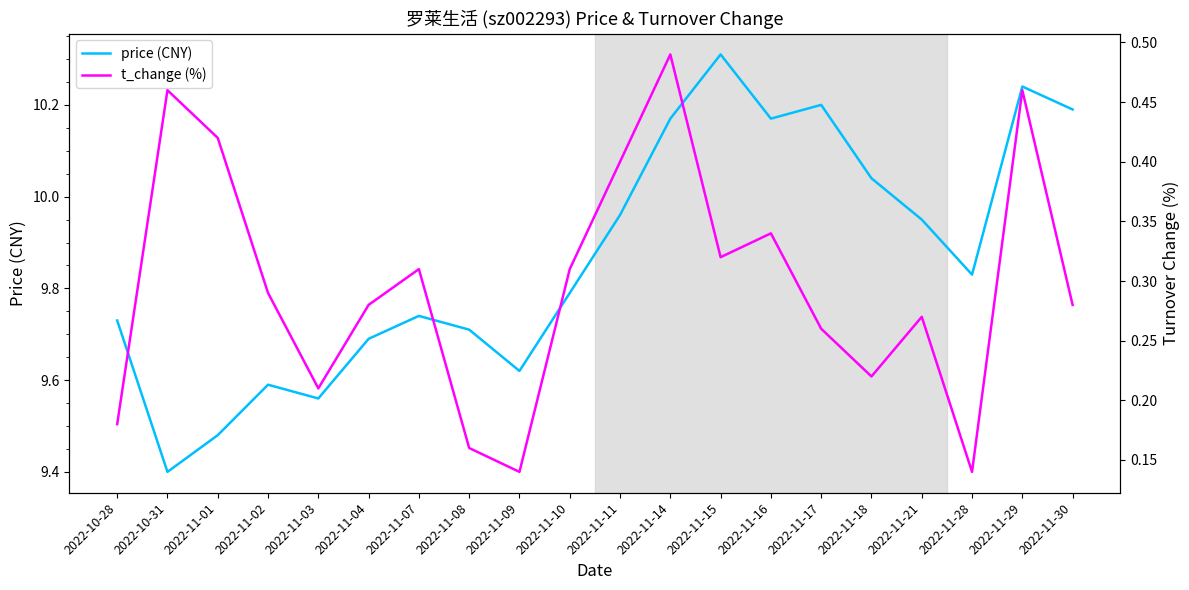

Is it true that price (CNY) equals 9.8 at 2022-11-10?

True